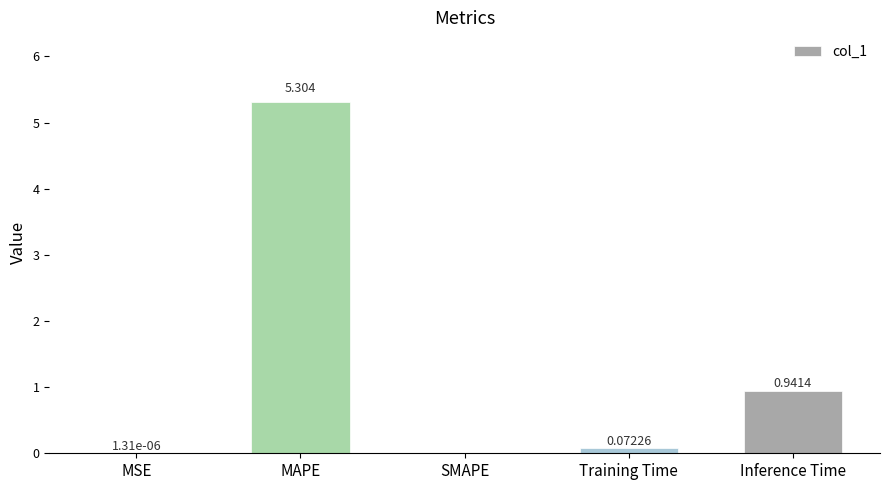

The value at SMAPE is 0.0. True or false?

True